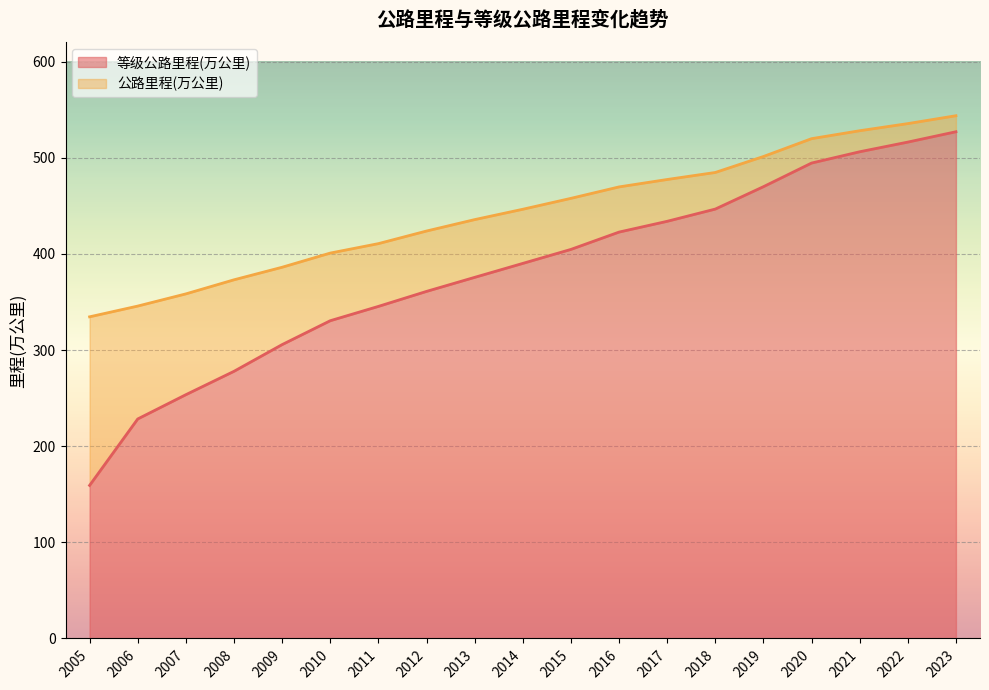

What is the value of the 公路里程(万公里) point at the 9th from the left?

435.6